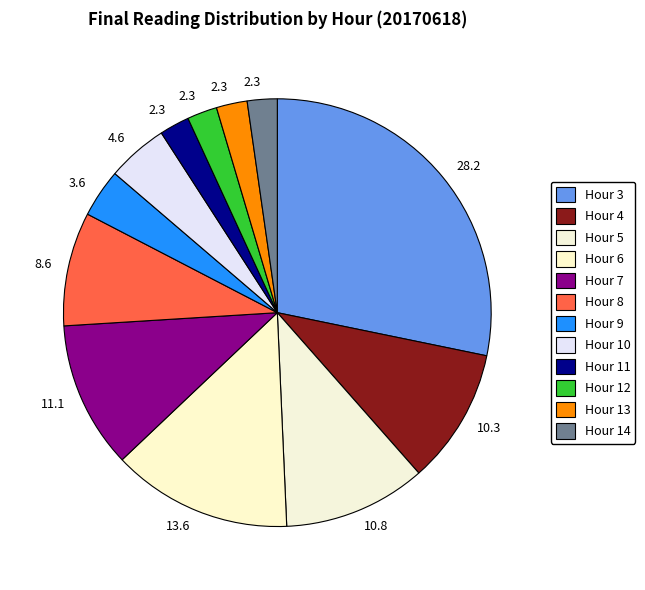

What is the smallest slice in the pie chart?

Hour 14